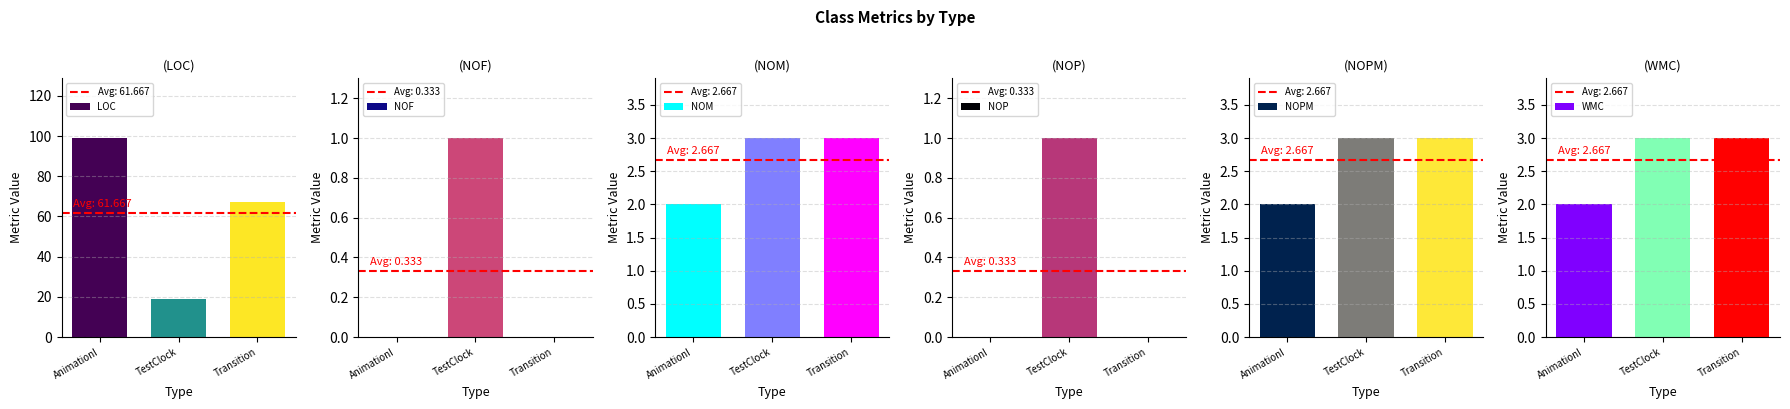

At how many categories does at least one series exceed 1?

3